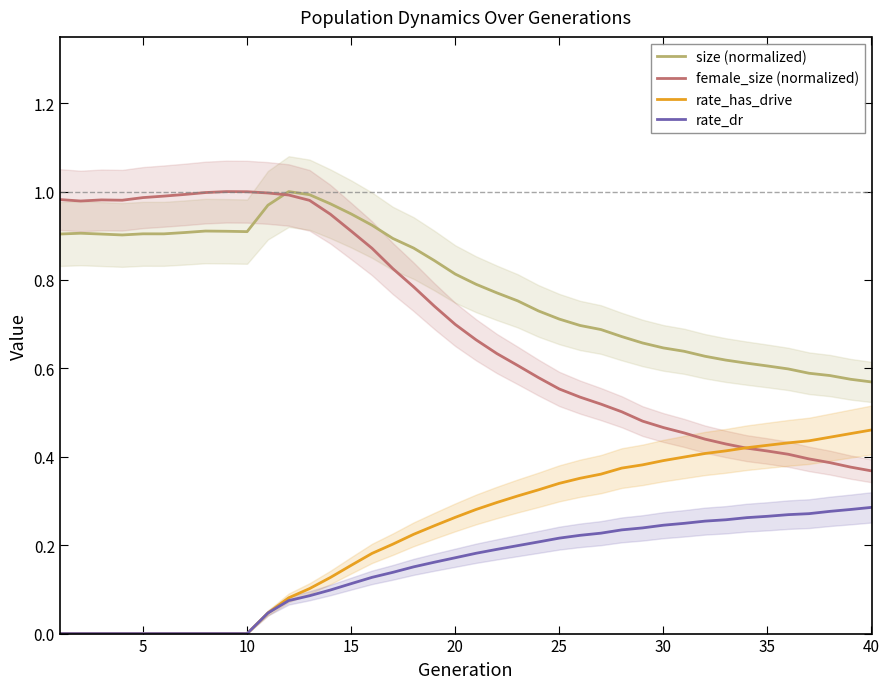

True or false: size (normalized) and rate_has_drive cross at least once.

False